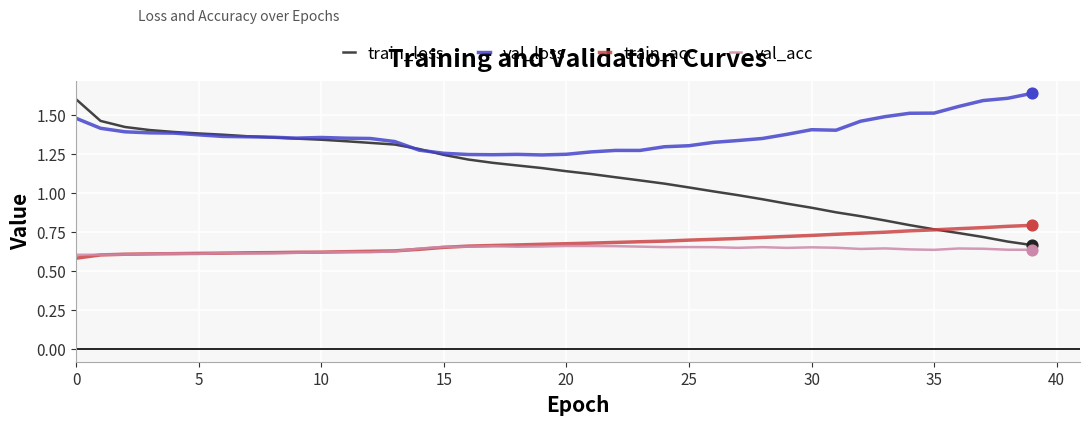

Which series has the largest total across all categories?

val_loss